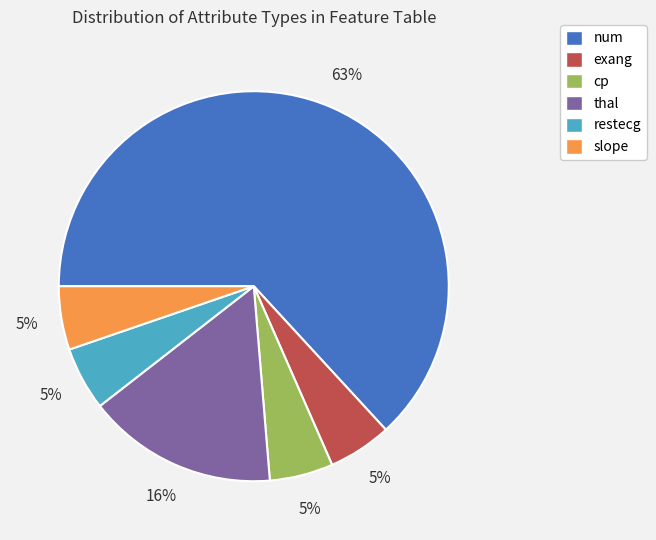

True or false: num accounts for 71% of the total.

False